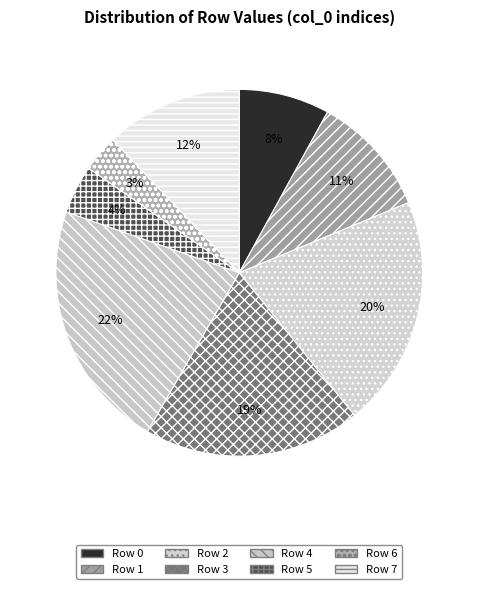

Rank the categories by value from highest to lowest.

Row 4, Row 2, Row 3, Row 7, Row 1, Row 0, Row 5, Row 6